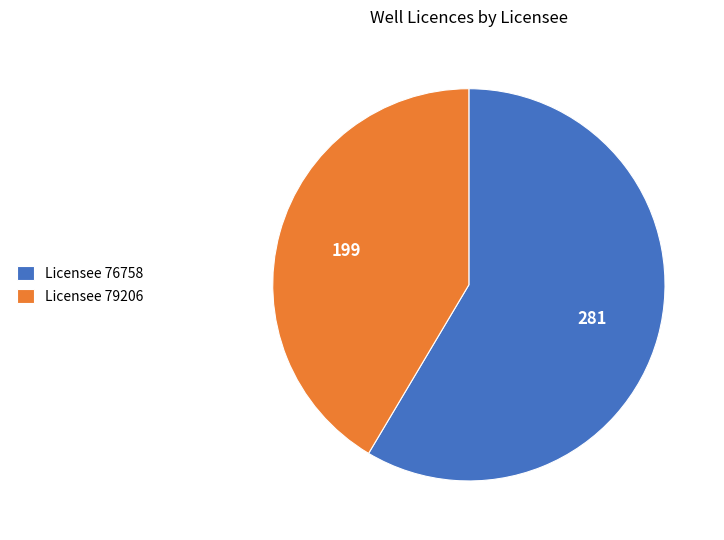

Which has a higher value, Licensee 76758 or Licensee 79206?

Licensee 76758